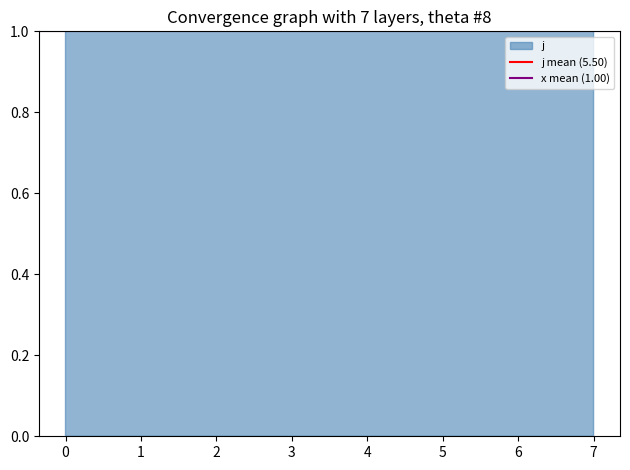

True or false: x mean (1.00) has a value of 1.4 at 1.

False